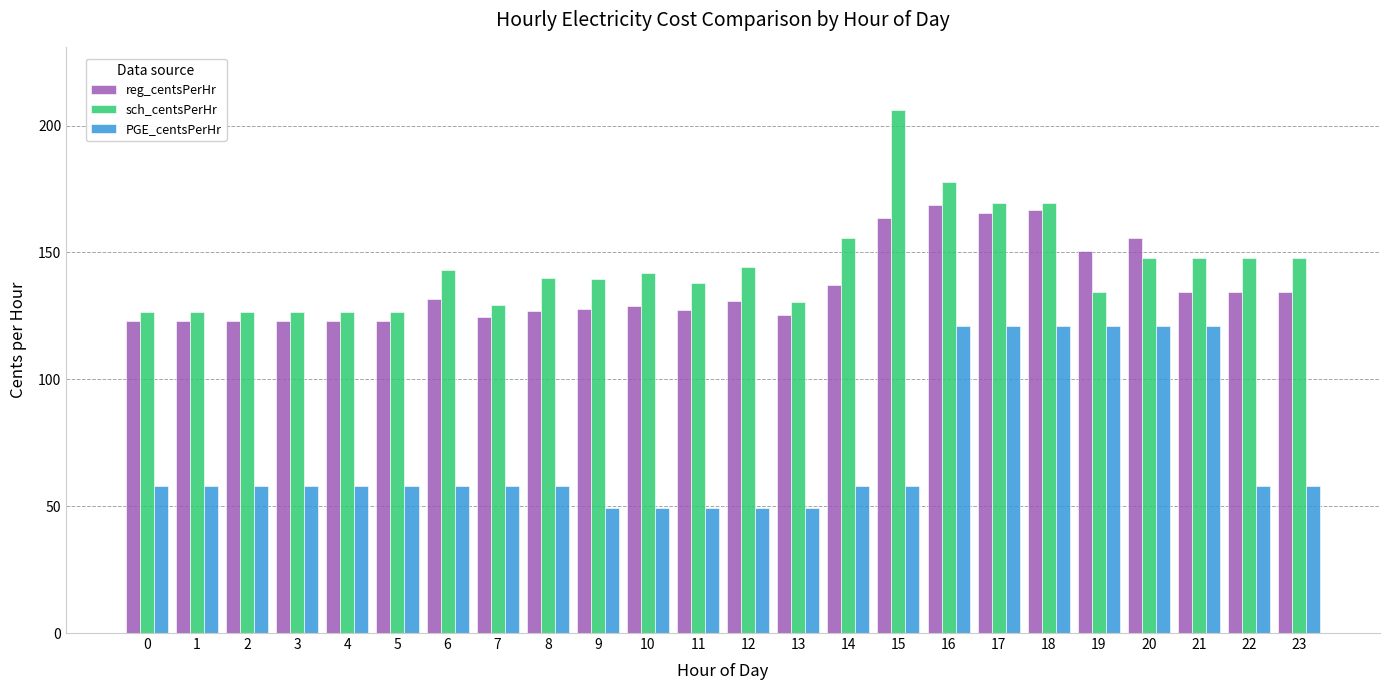

What is the sum of the sch_centsPerHr values at 0 and 8?

266.6